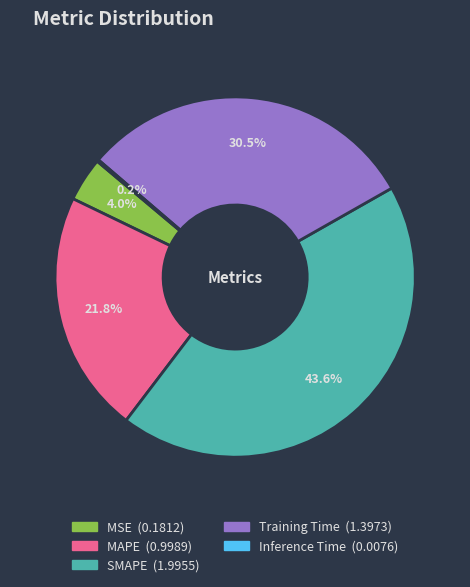

True or false: Training Time accounts for 24% of the total.

False